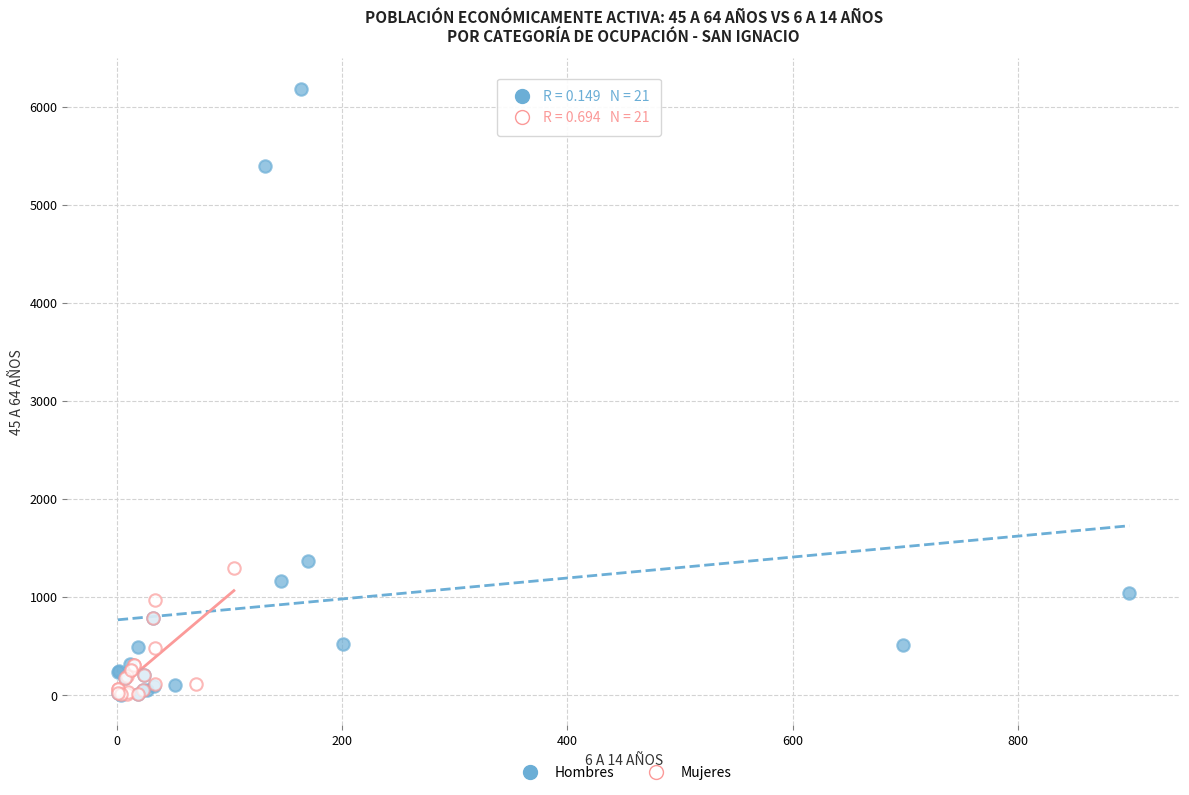

Which series has the widest spread of Y values?

Hombres